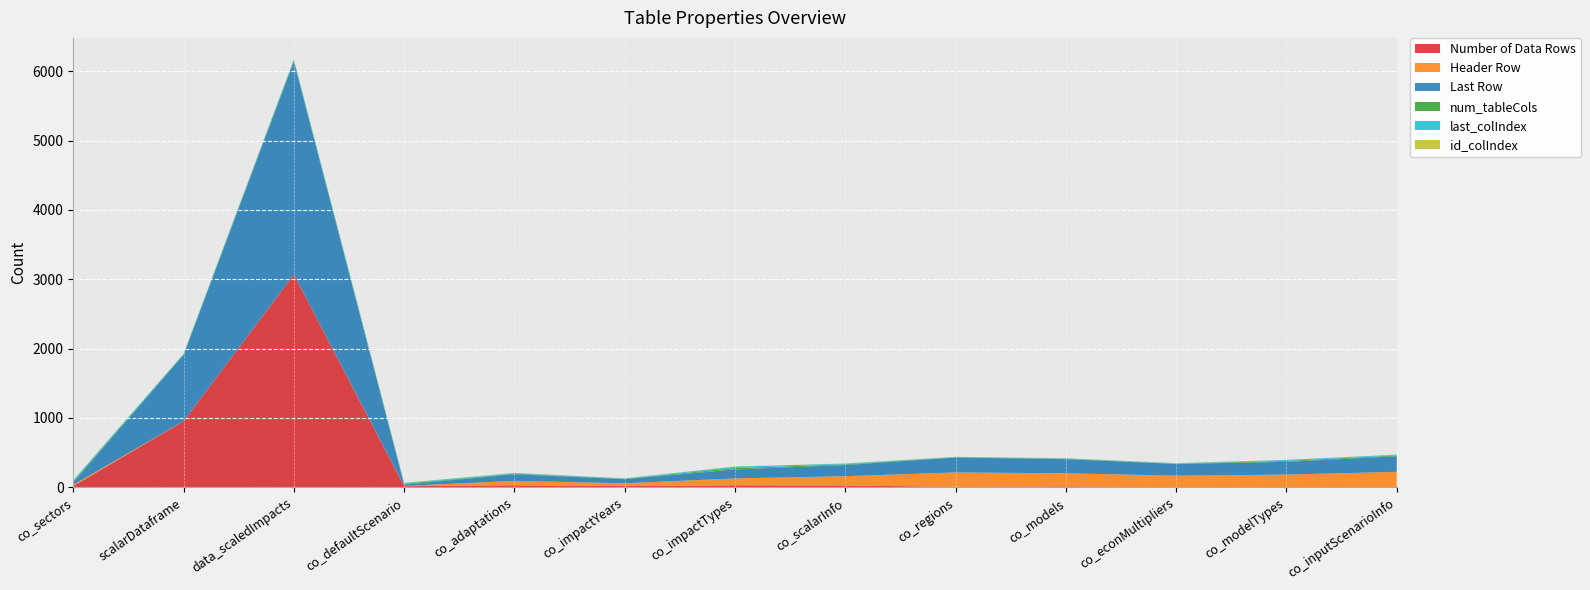

Reading left to right, transcribe all the data shown in this chart.

Number of Data Rows: 18	954	3068	17	30	18	30	27	7	14	3	2	4
Header Row: 18	1	1	3	64	41	99	134	208	189	166	182	220
Last Row: 36	955	3069	20	94	59	129	161	215	203	169	184	224
num_tableCols: 15	7	16	11	9	5	20	10	4	6	4	13	11
last_colIndex: 16	7	16	12	10	6	21	11	5	7	5	14	12
id_colIndex: 2	1	1	2	2	2	2	2	2	2	2	2	2